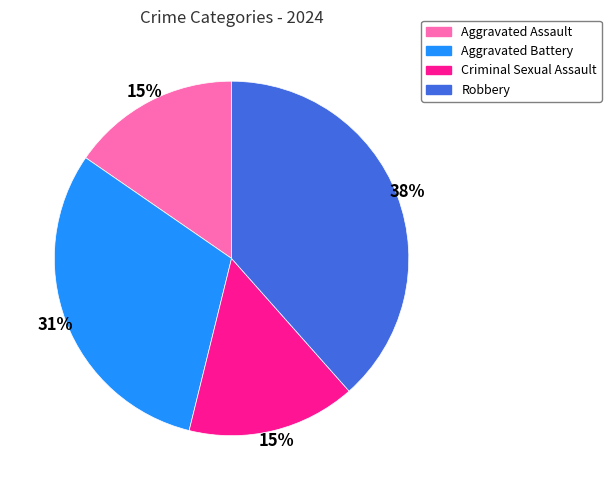

Is the sum of Aggravated Assault and Robbery greater than half?

Yes